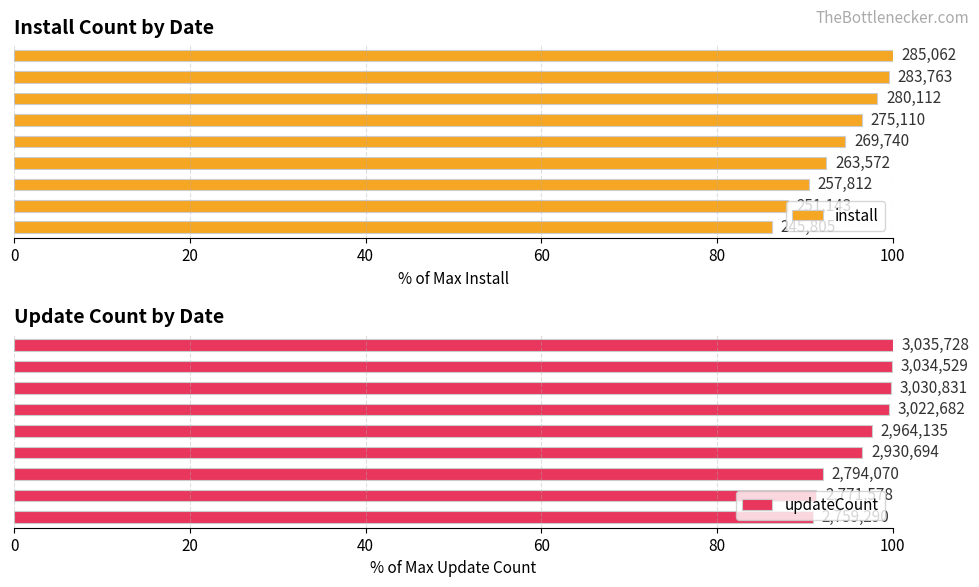

Which series has the largest range (max minus min)?

install